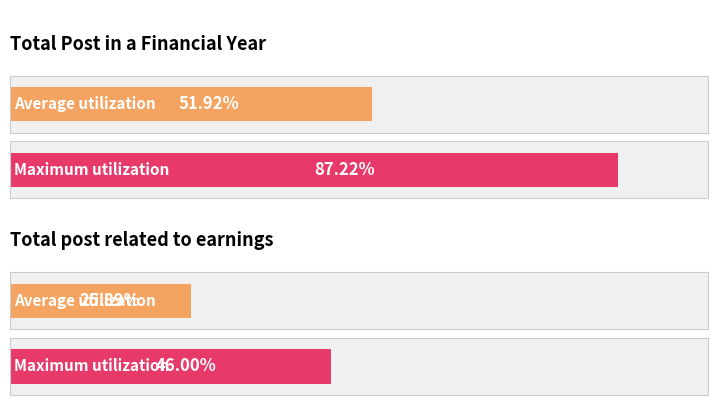

How many bars are there in each group?

2